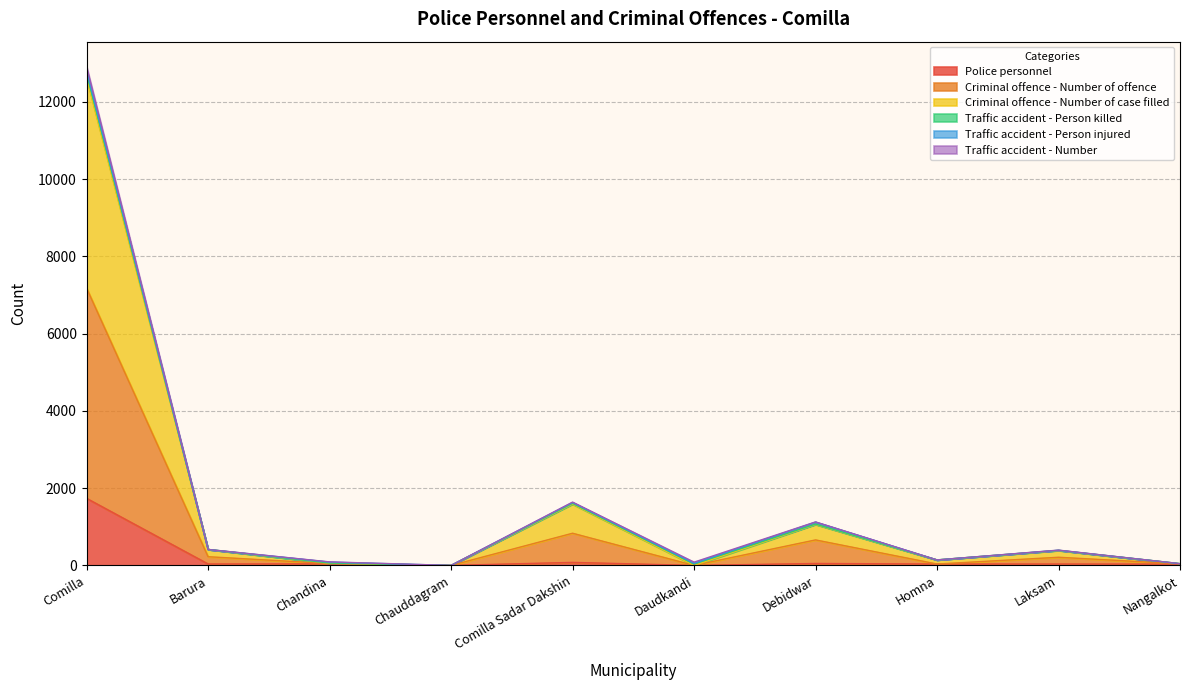

Is it true that Police personnel equals 1736 at Comilla?

True